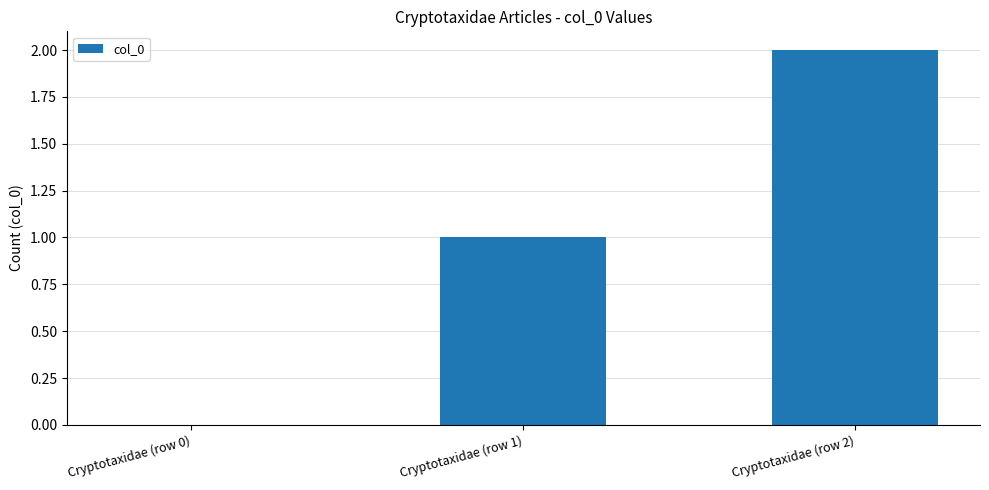

What is the sum of all values?

3